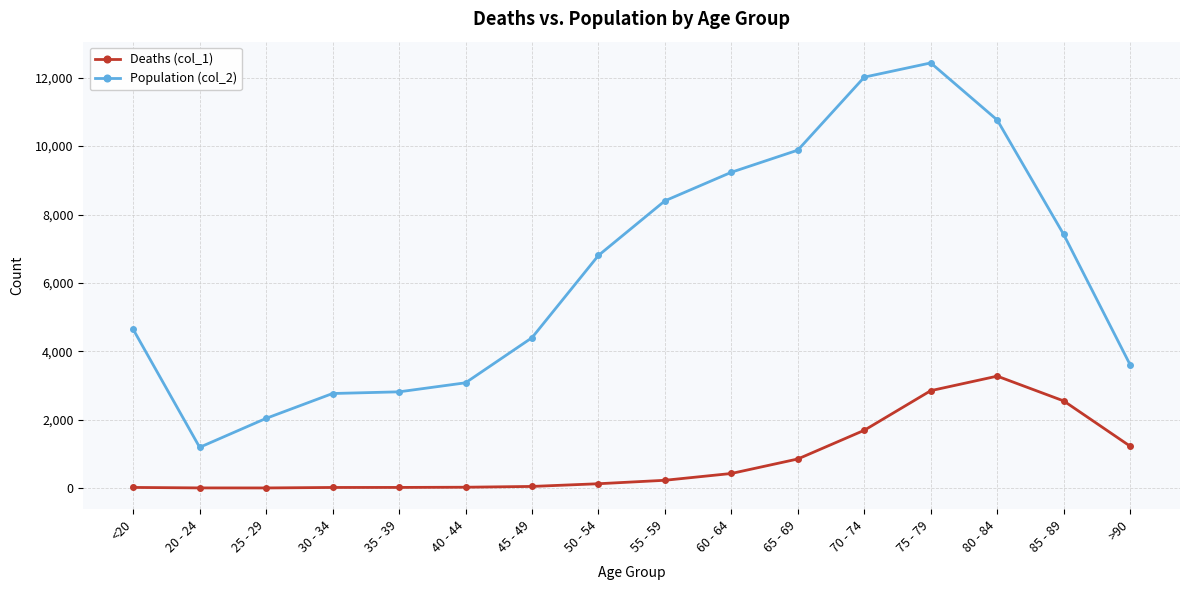

In Population (col_2), how many points are higher than both neighbors (excluding endpoints)?

1